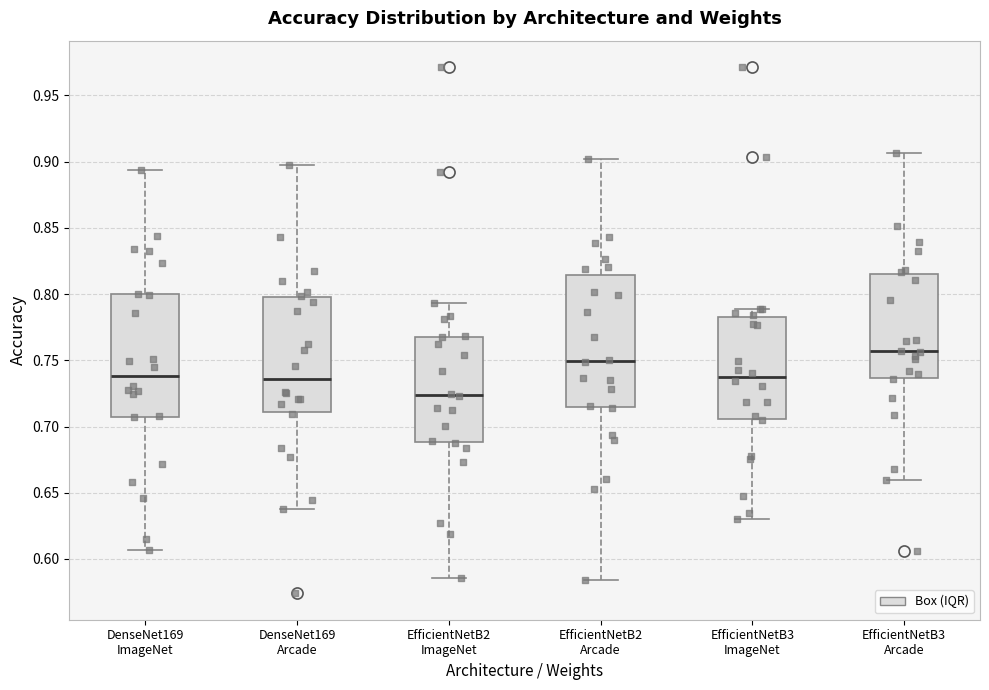

Comparing the boxes themselves (not the whiskers), which one is the tallest?

EfficientNetB2 Arcade